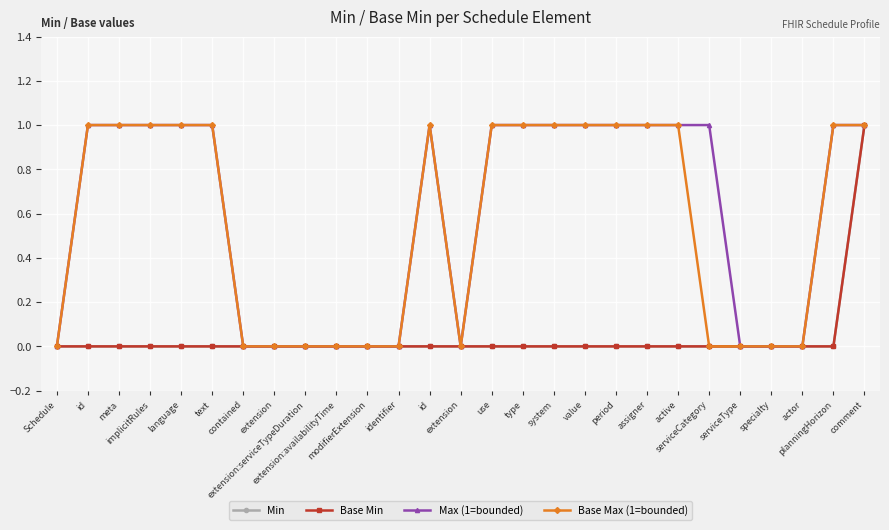

Between serviceCategory and serviceType, which series saw the biggest shift?

Max (1=bounded)